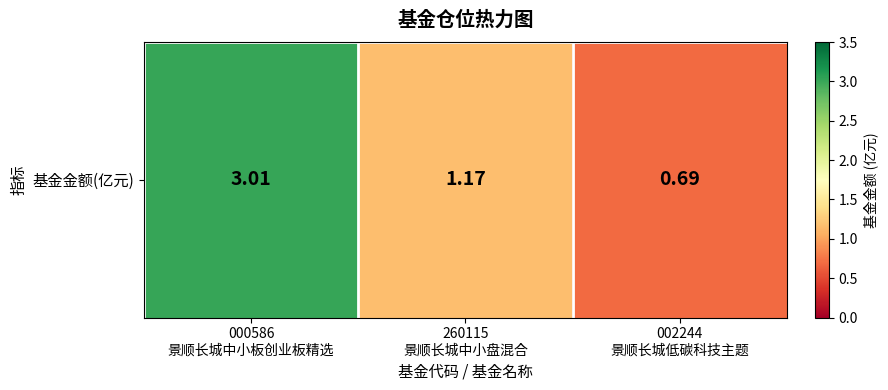

What is the sum of all values?

4.9